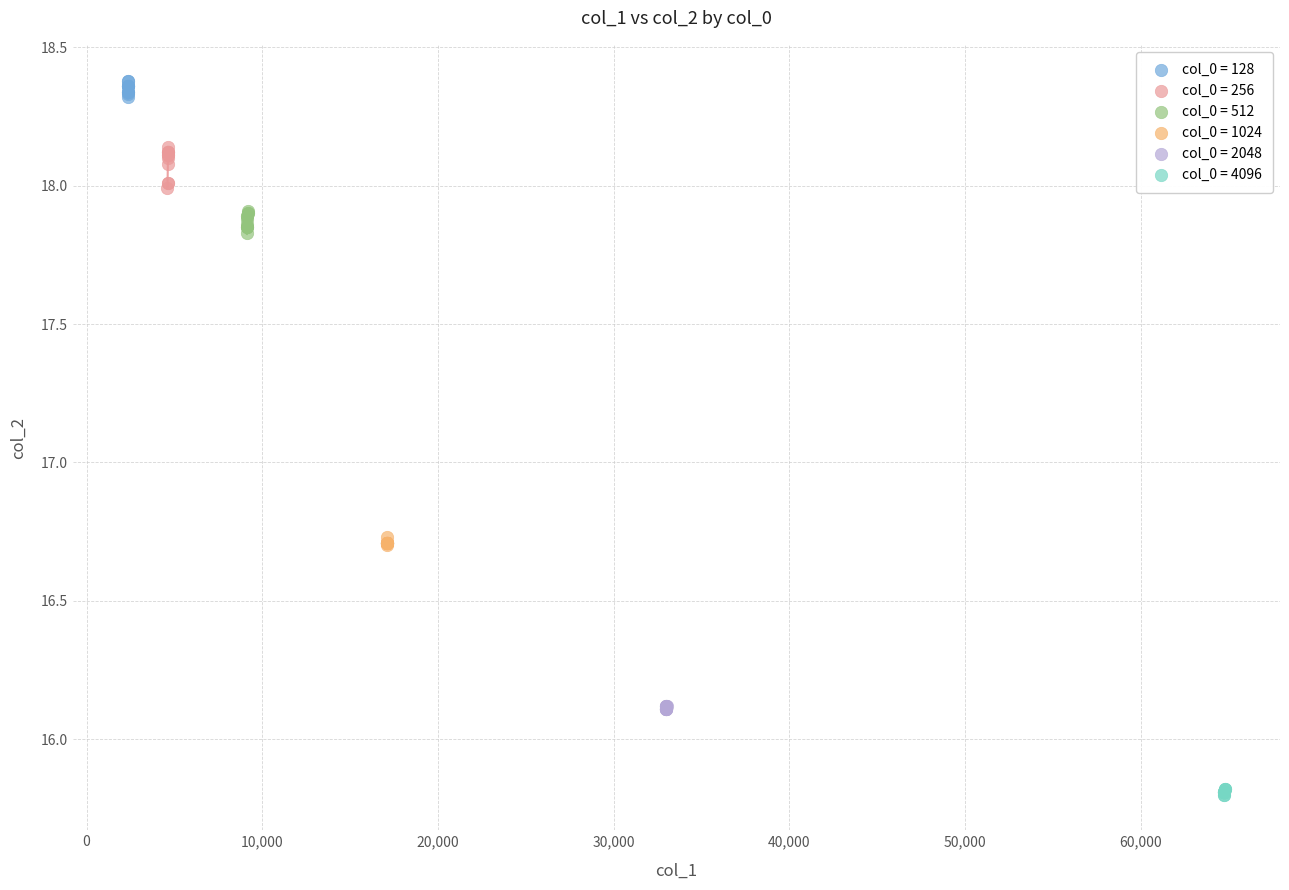

Which series contains the lowest Y value?

col_0 = 4096